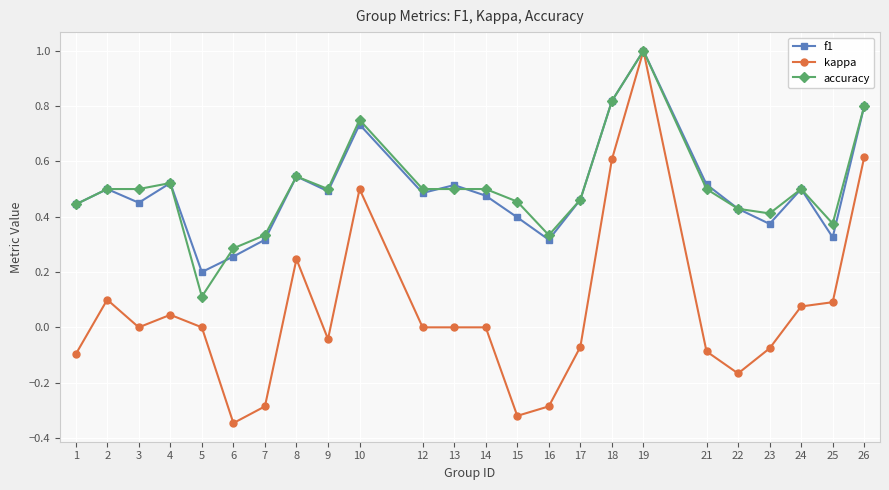

Which label corresponds to the largest value in the chart?

19